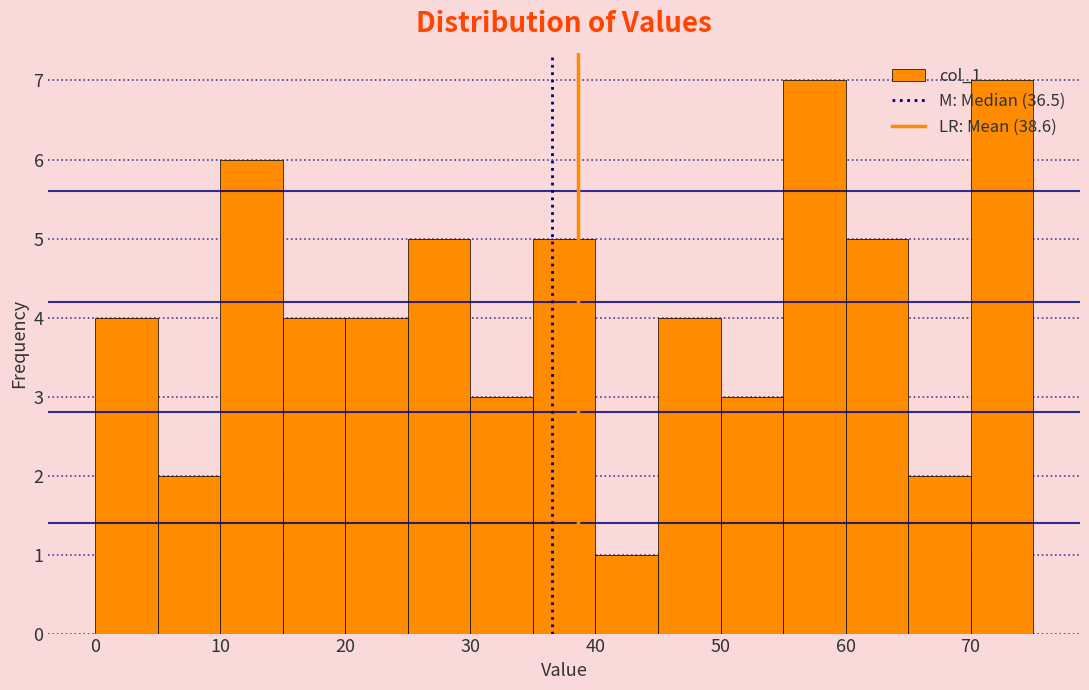

Reading left to right, list every bar in this chart as the range it spans on the x-axis followed by its height. The values are not printed on the chart, so give them approximately, as read against the axis.

0 to 5: 4
5 to 10: 2
10 to 15: 6
15 to 20: 4
20 to 25: 4
25 to 30: 5
30 to 35: 3
35 to 40: 5
40 to 45: 1
45 to 50: 4
50 to 55: 3
55 to 60: 7
60 to 65: 5
65 to 70: 2
70 to 75: 7